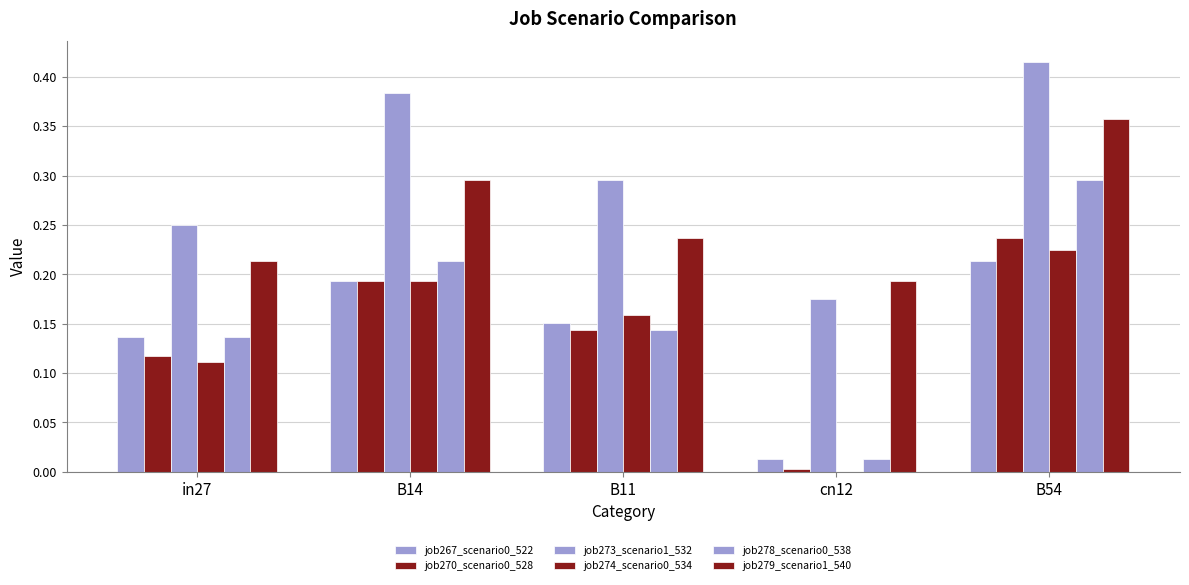

Which has a higher value, in27 or B11?

B11